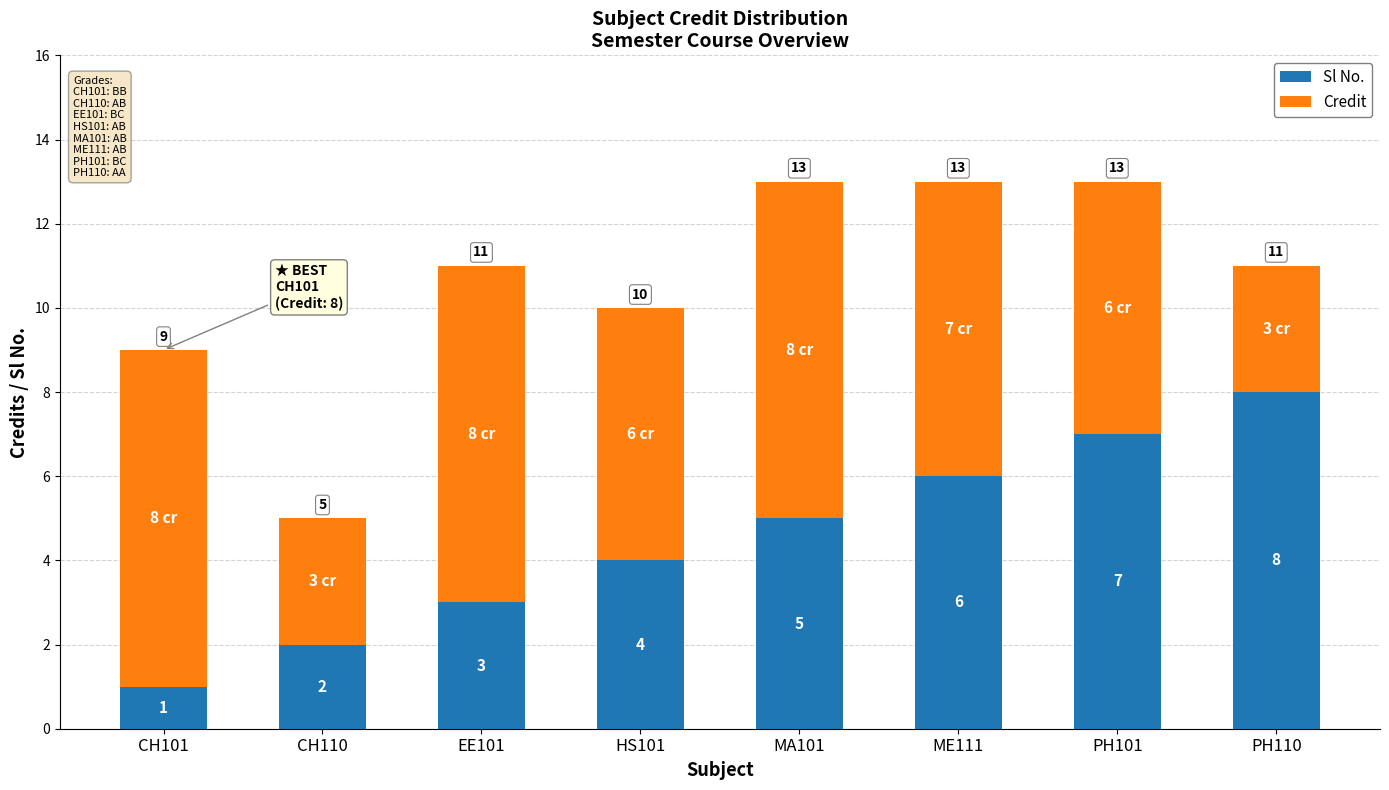

What is the total value across all series at PH101?

13